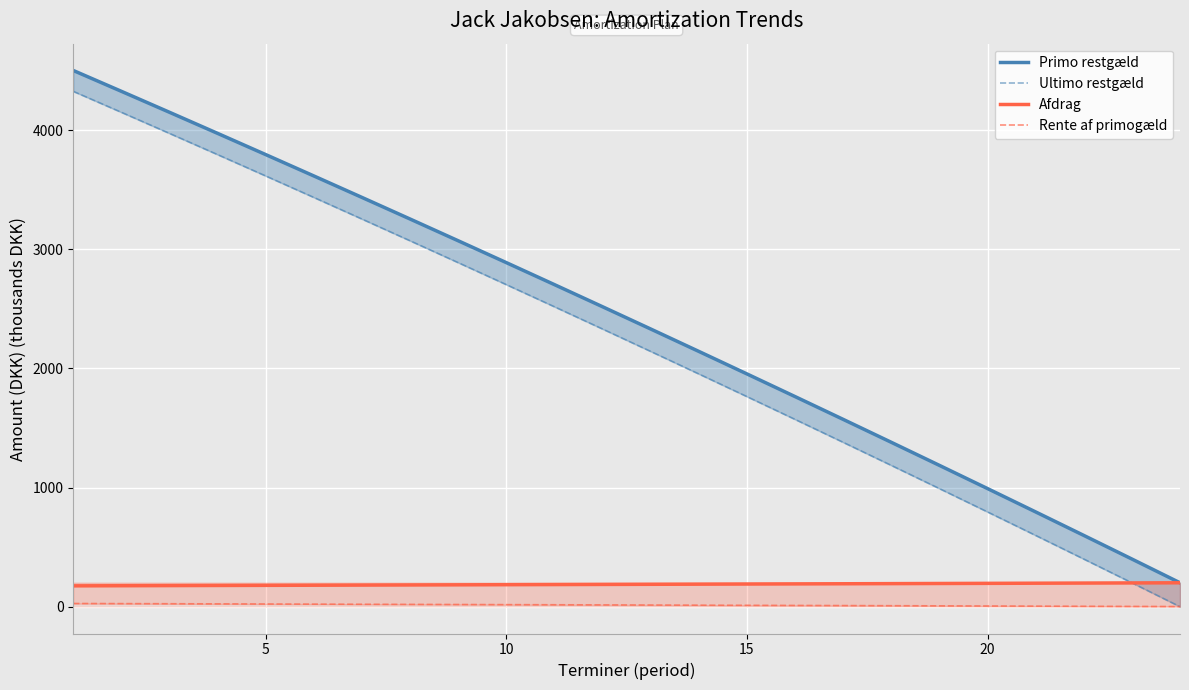

What value does the Rente af primogæld series have at 10?

16.1